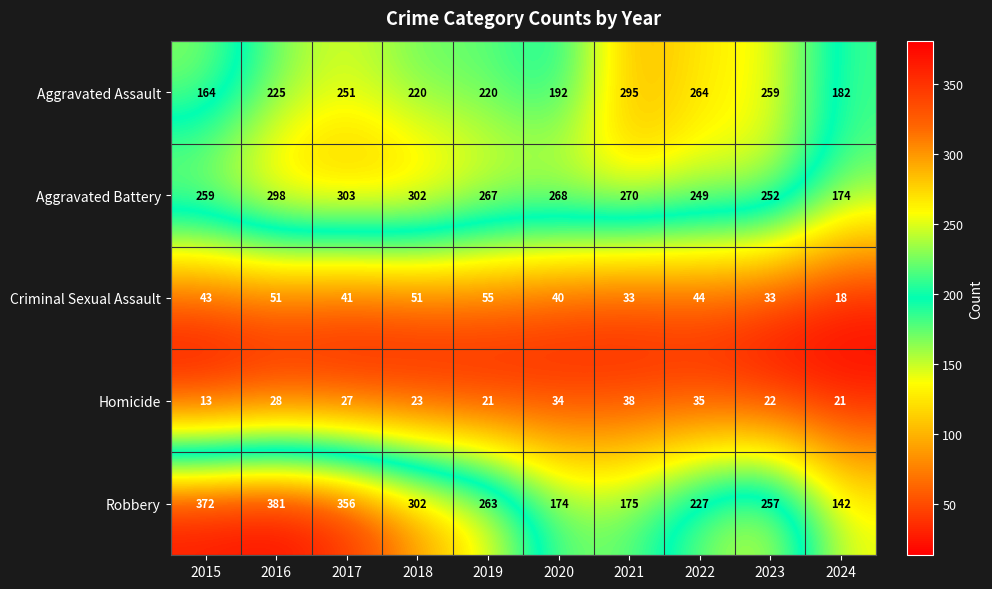

True or false: Robbery has a value of 348 at 2019.

False